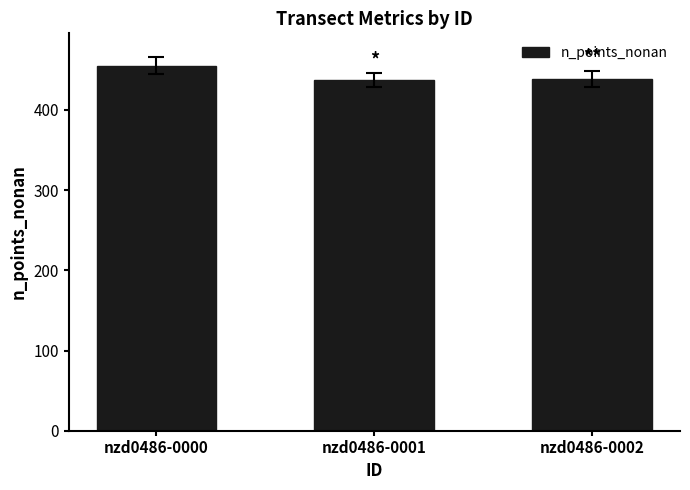

Which label corresponds to the largest value in the chart?

nzd0486-0000